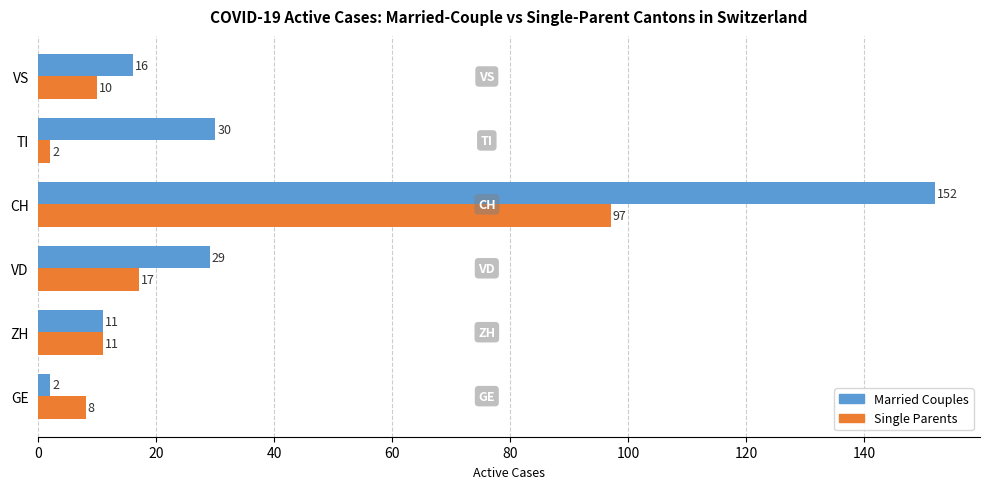

Which series has the largest range (max minus min)?

Married Couples